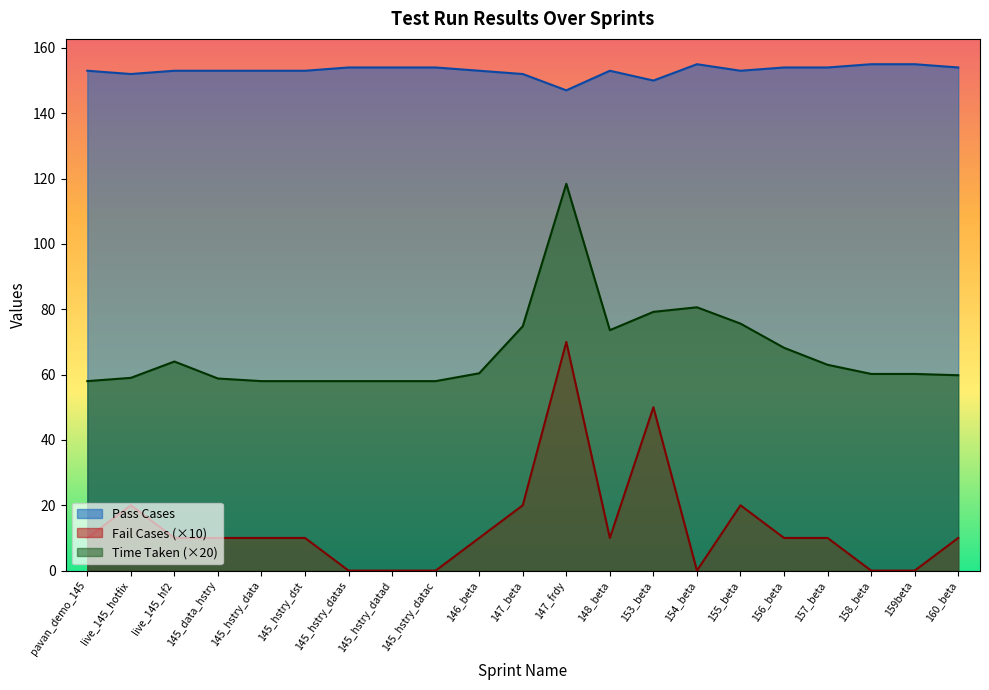

Rank the categories by Pass Cases value from highest to lowest.

154_beta, 158_beta, 159beta, 145_hstry_datas, 145_hstry_datad, 145_hstry_datac, 156_beta, 157_beta, 160_beta, pavan_demo_145, live_145_hf2, 145_data_hstry, 145_hstry_data, 145_hstry_dst, 146_beta, 148_beta, 155_beta, live_145_hotfix, 147_beta, 153_beta, 147_frdy